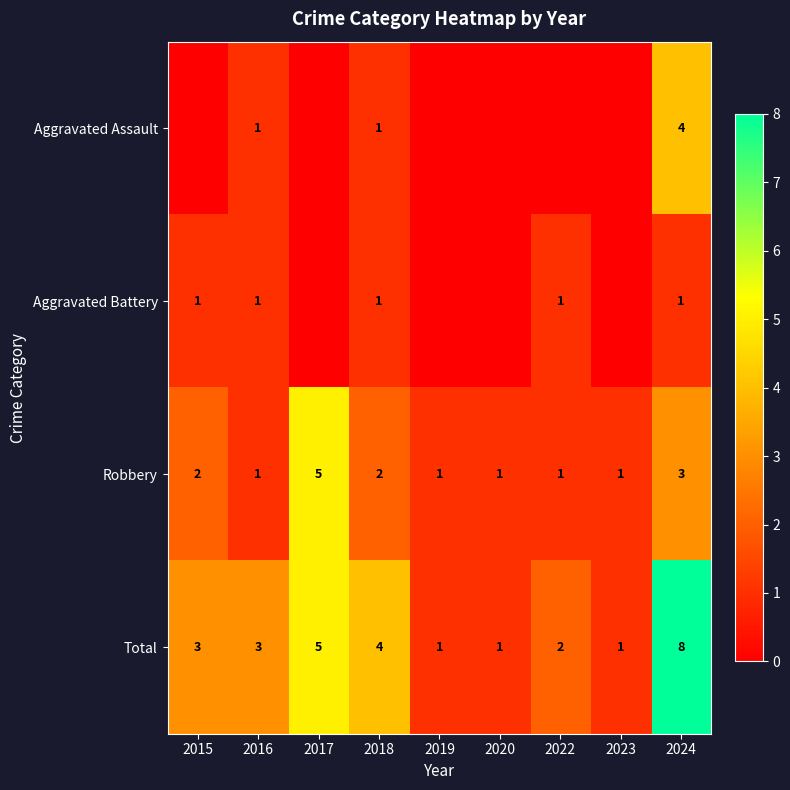

What is the spread (max minus min) of values at 2024?

7